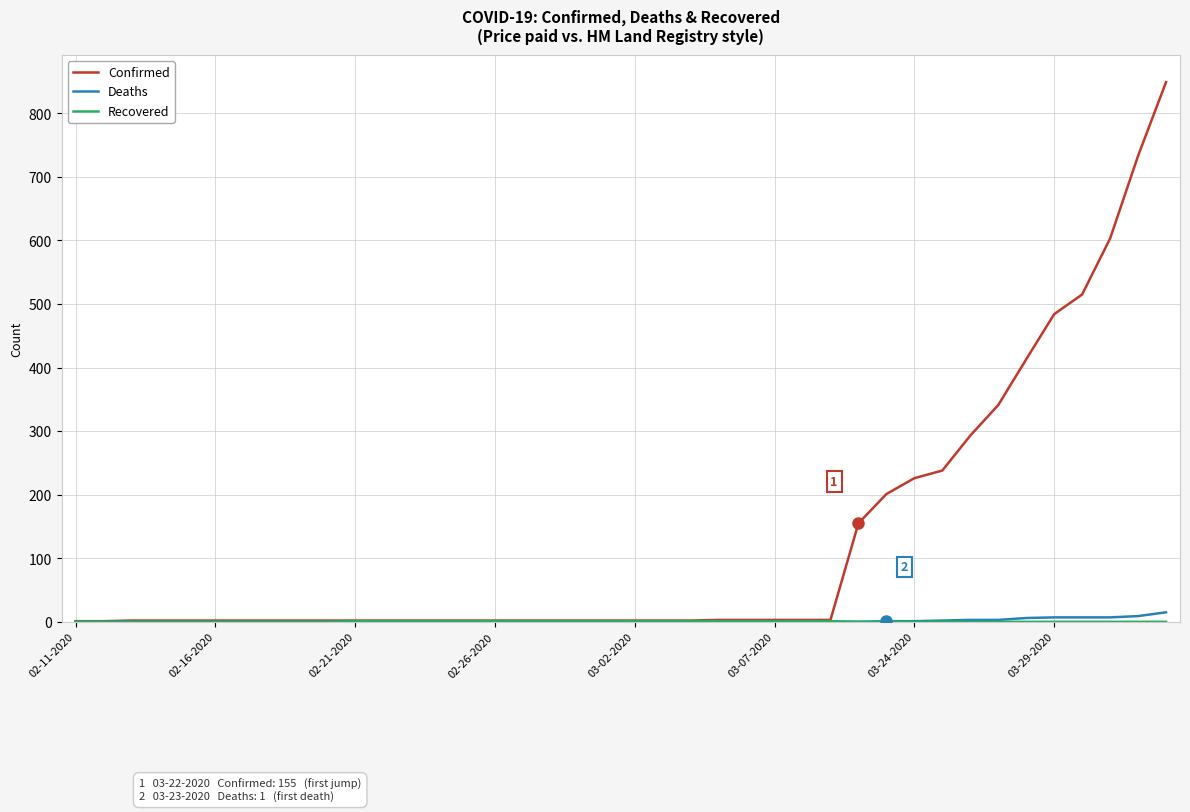

What is the average value of the Confirmed series?

128